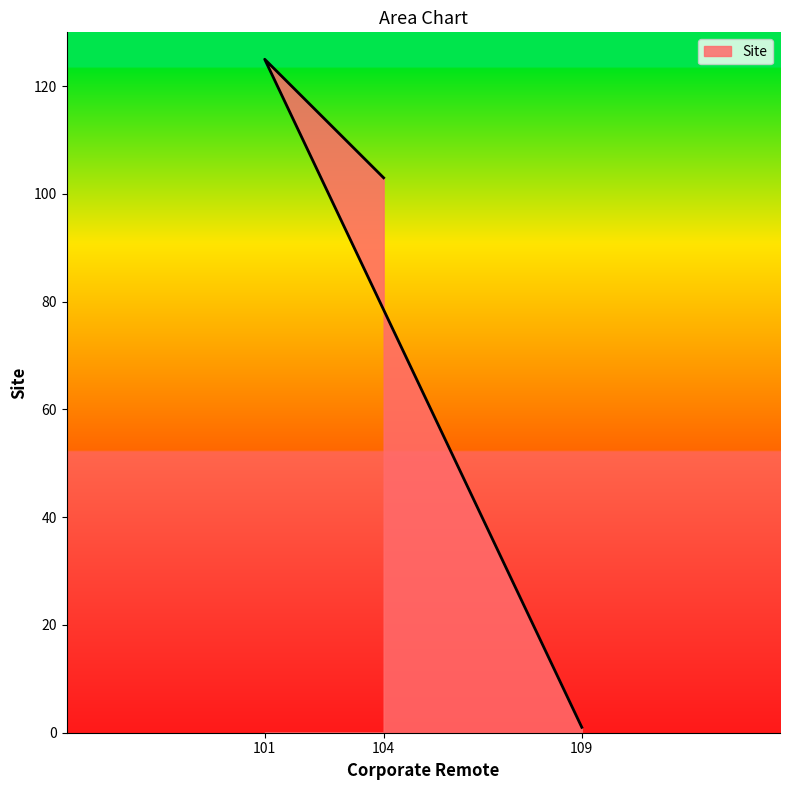

How many lines are shown in the chart?

1